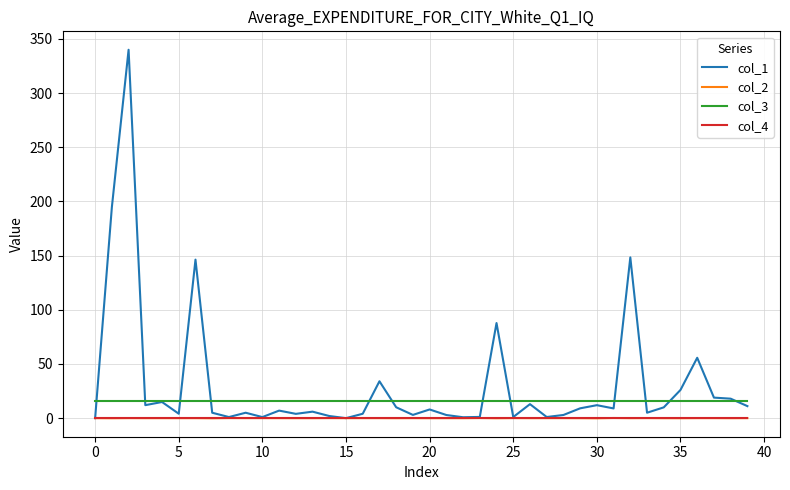

What is the maximum value shown in the chart?

340.0